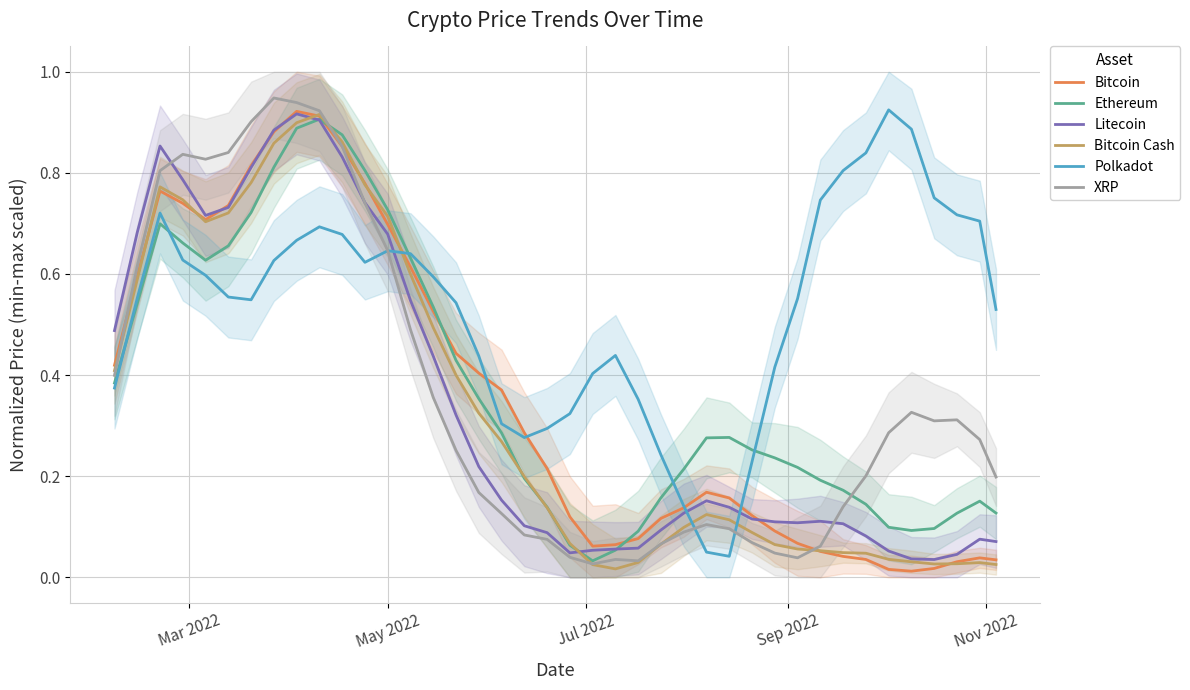

True or false: Bitcoin Cash has more than 2 points higher than both neighbors.

True